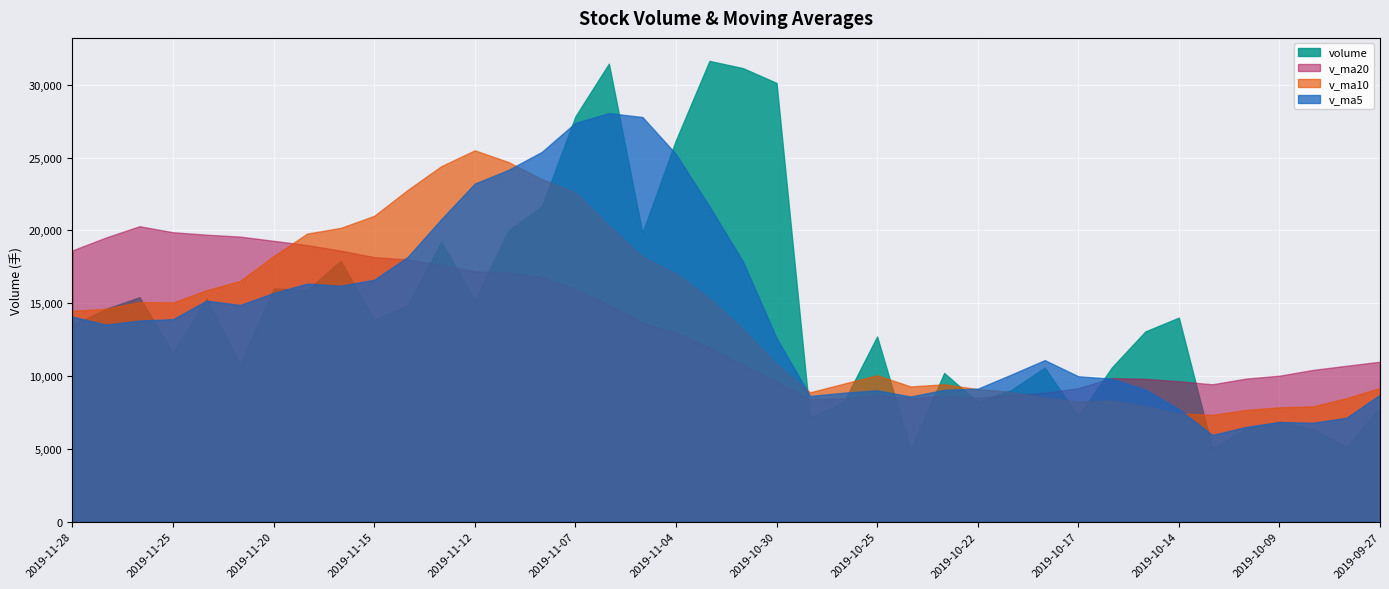

List the labels in order of volume value, smallest first.

2019-10-24, 2019-10-11, 2019-09-30, 2019-10-08, 2019-10-10, 2019-10-09, 2019-10-29, 2019-10-17, 2019-09-27, 2019-10-28, 2019-10-22, 2019-10-21, 2019-10-23, 2019-10-18, 2019-10-16, 2019-11-21, 2019-11-25, 2019-10-25, 2019-10-15, 2019-11-28, 2019-11-15, 2019-10-14, 2019-11-27, 2019-11-14, 2019-11-12, 2019-11-22, 2019-11-26, 2019-11-19, 2019-11-20, 2019-11-18, 2019-11-13, 2019-11-05, 2019-11-11, 2019-11-08, 2019-11-04, 2019-11-07, 2019-10-30, 2019-10-31, 2019-11-06, 2019-11-01